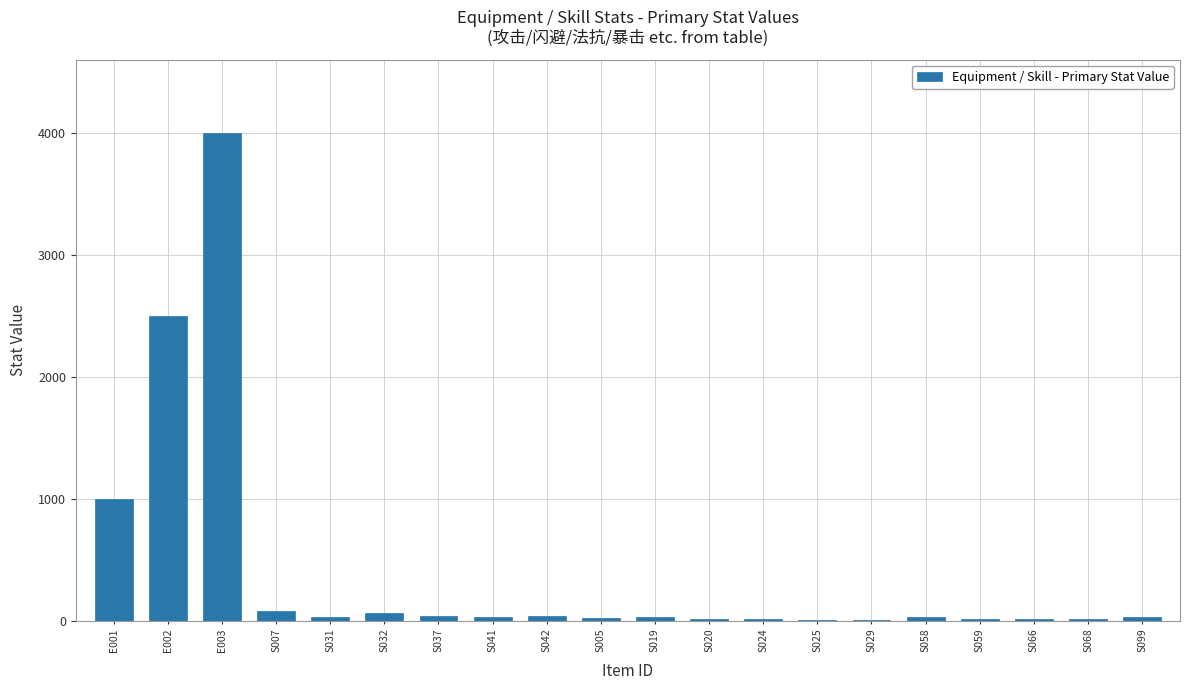

What is the greatest value displayed?

4000